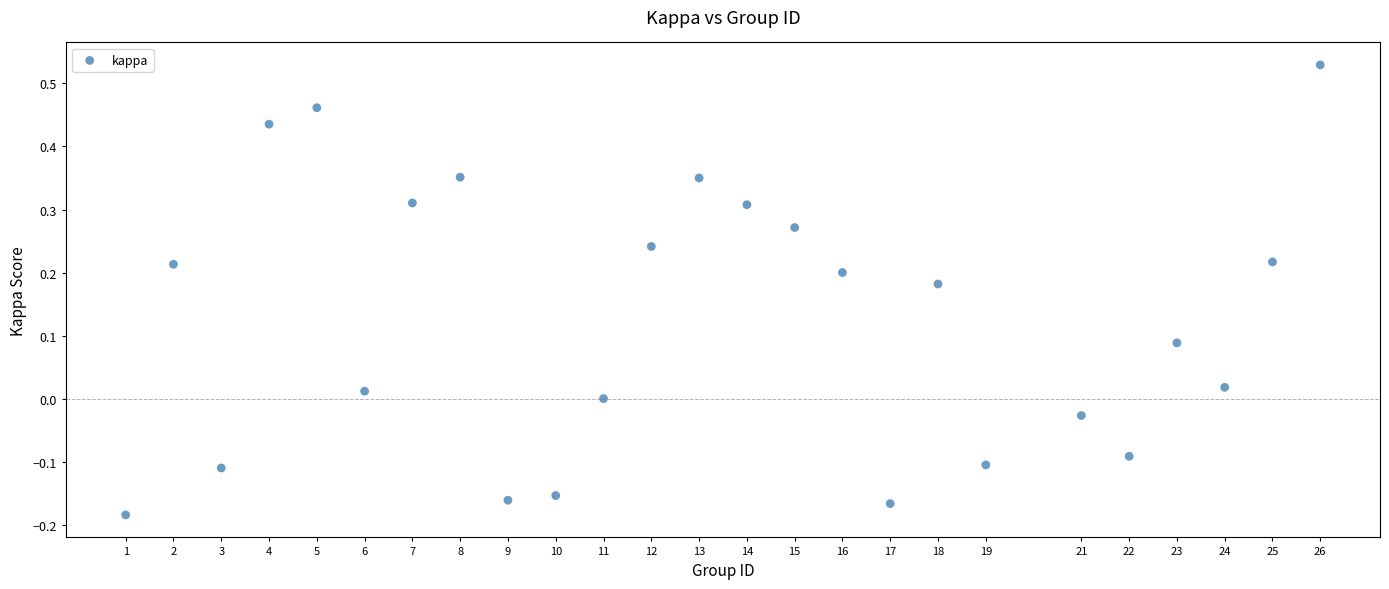

What is the range of Y values (max minus min)?

0.7